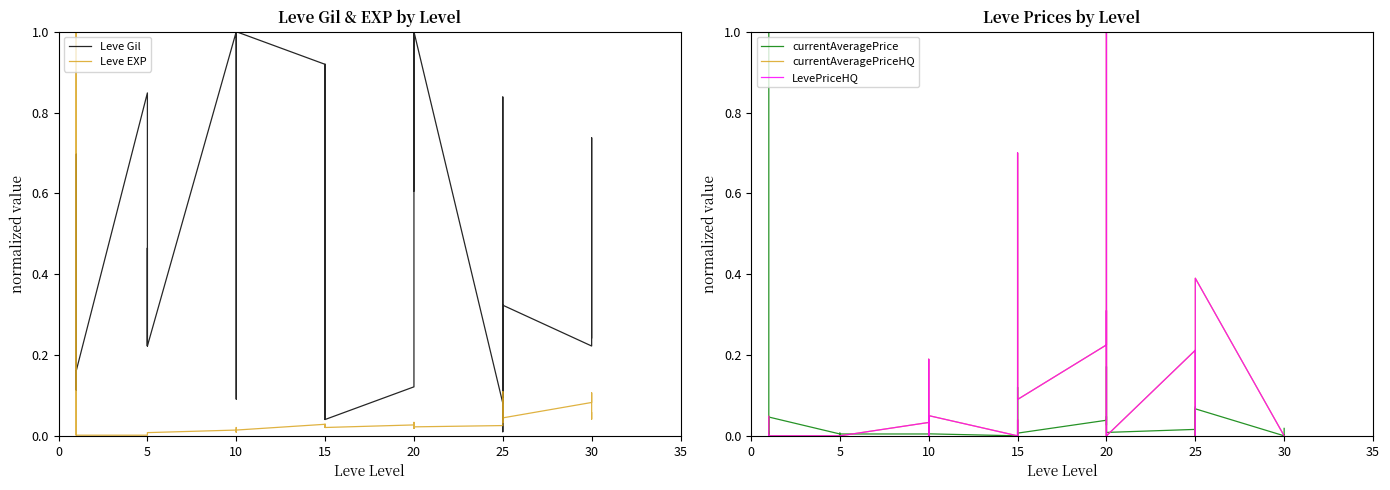

How many interior local peaks does the LevePriceHQ series have?

10